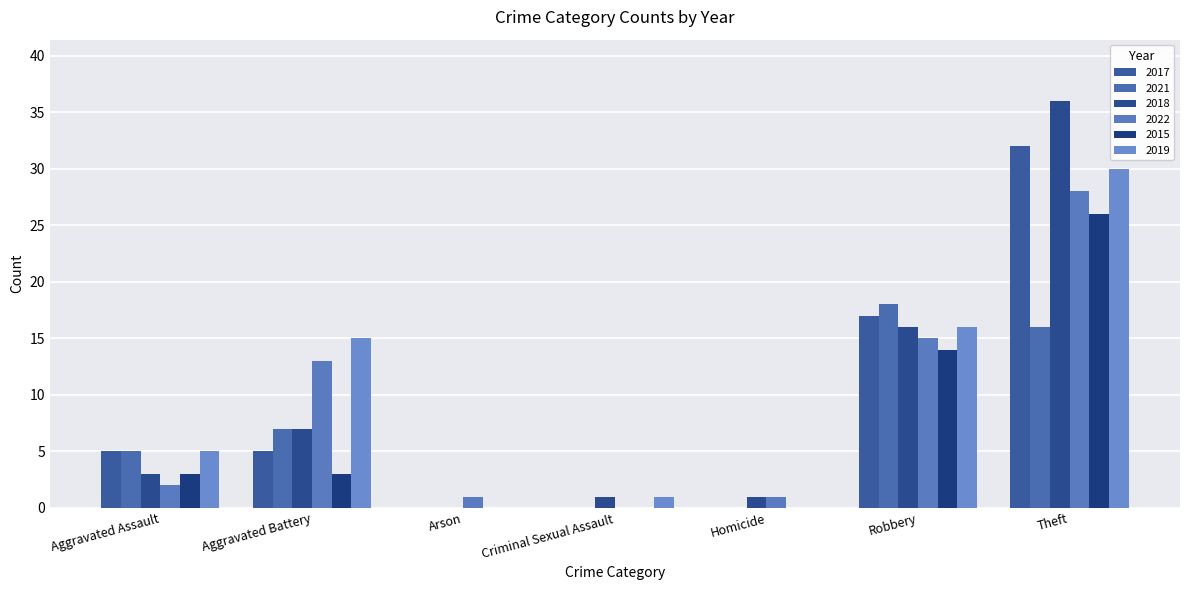

Are the bars horizontal?

No